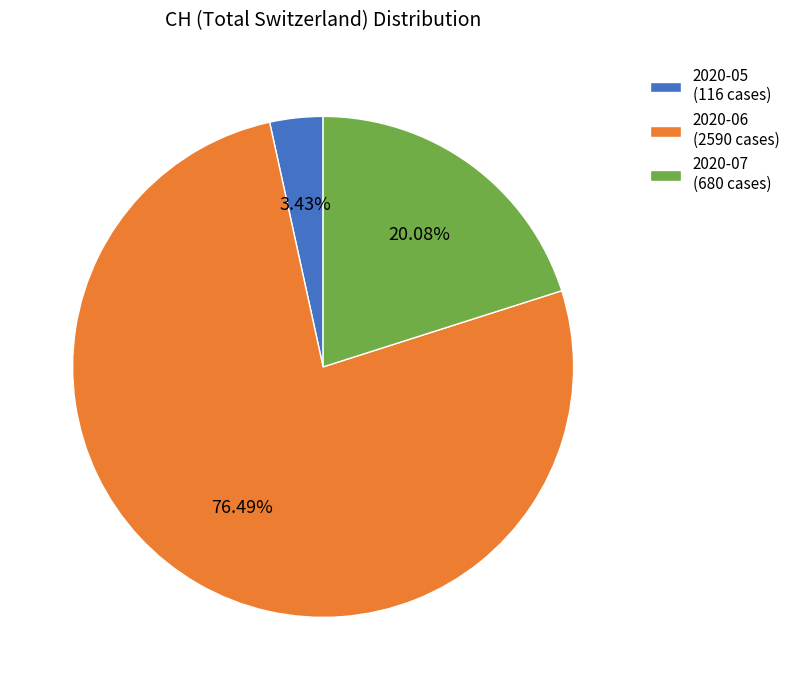

Combined, do 2020-06 (2590 cases) and 2020-05 (116 cases) account for over 50%?

Yes